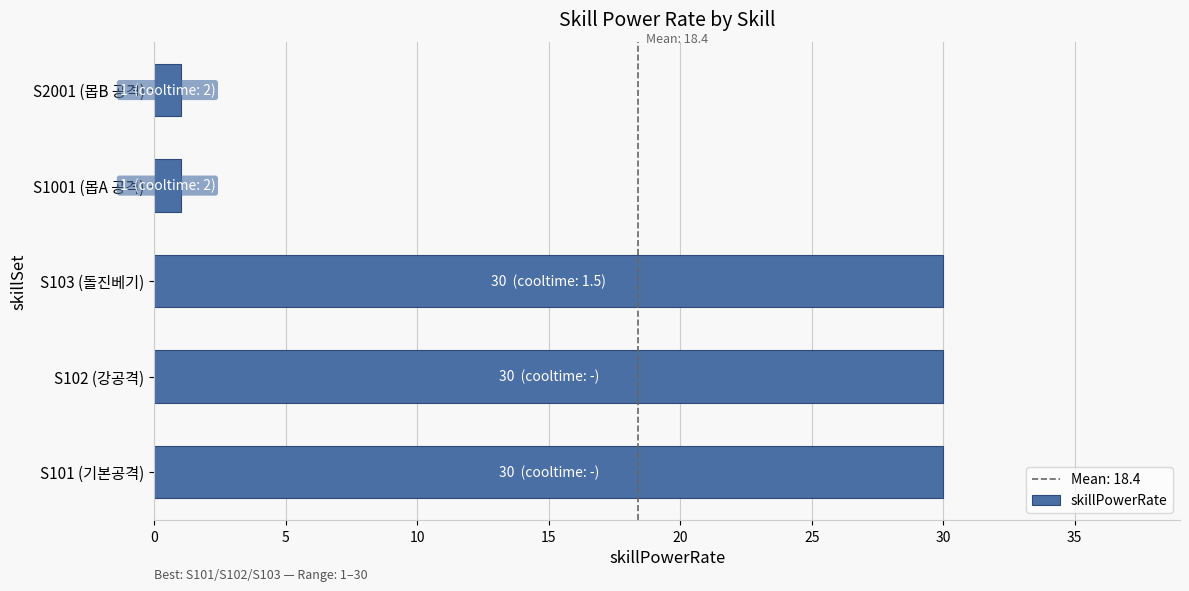

True or false: the data shows 30 at S101 (기본공격).

True